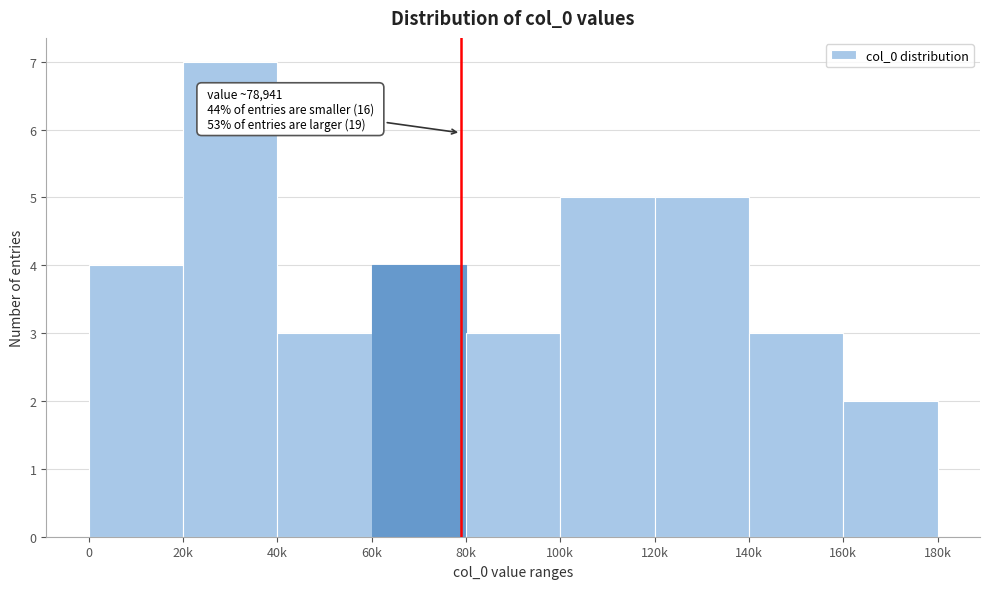

Reading left to right, transcribe all the data shown in this chart.

4	7	3	4	3	5	5	3	2